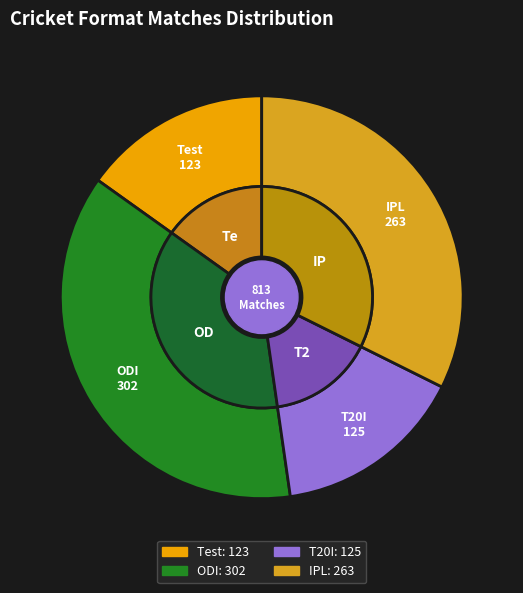

Is the sum of IPL and T20I greater than half?

No